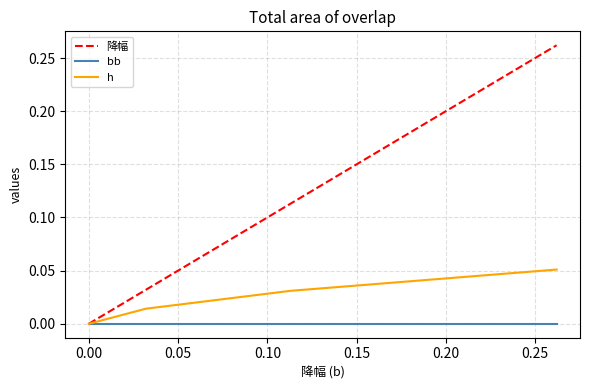

Rank the series by their maximum value, from highest to lowest.

降幅, h, bb